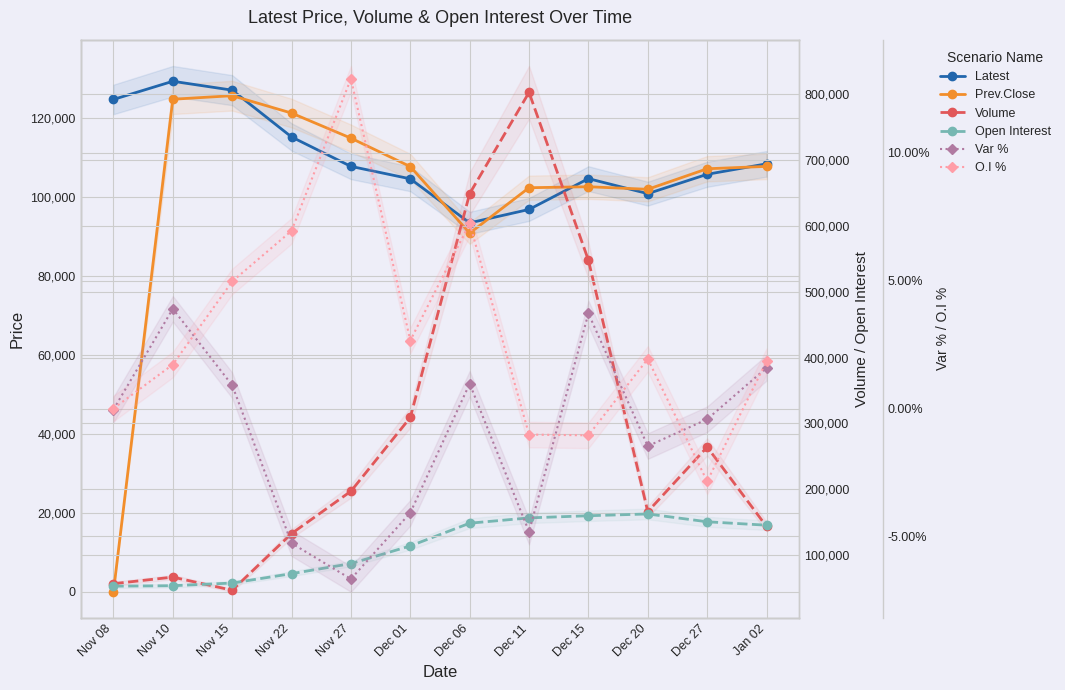

The value of Var % at Nov 08 is -0.0. True or false?

True